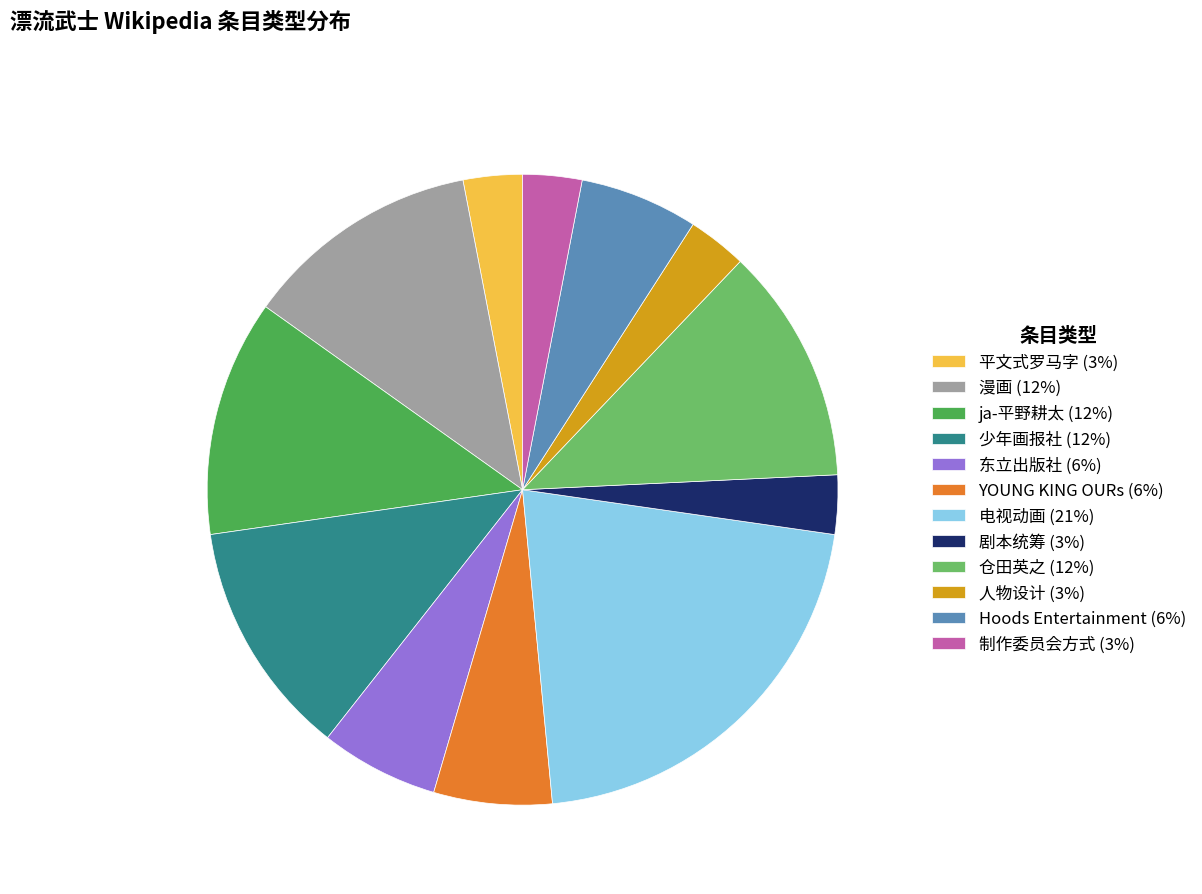

The ja-平野耕太 slice represents 12% of the pie. True or false?

True